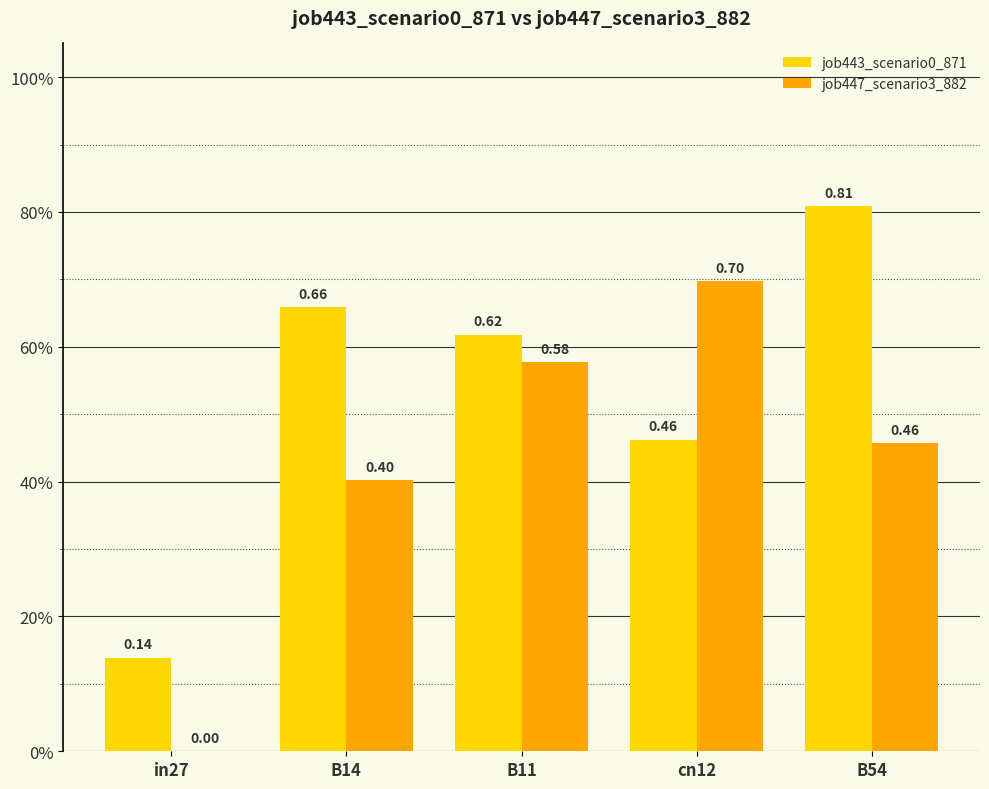

What are all the series names shown in the legend?

job443_scenario0_871, job447_scenario3_882